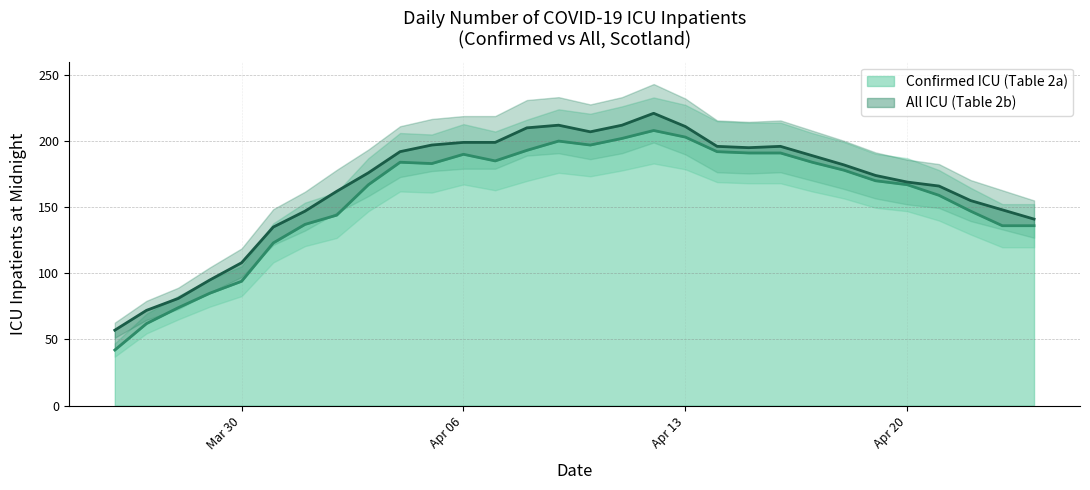

What is the label of the 22nd point from the left?

2020-04-16